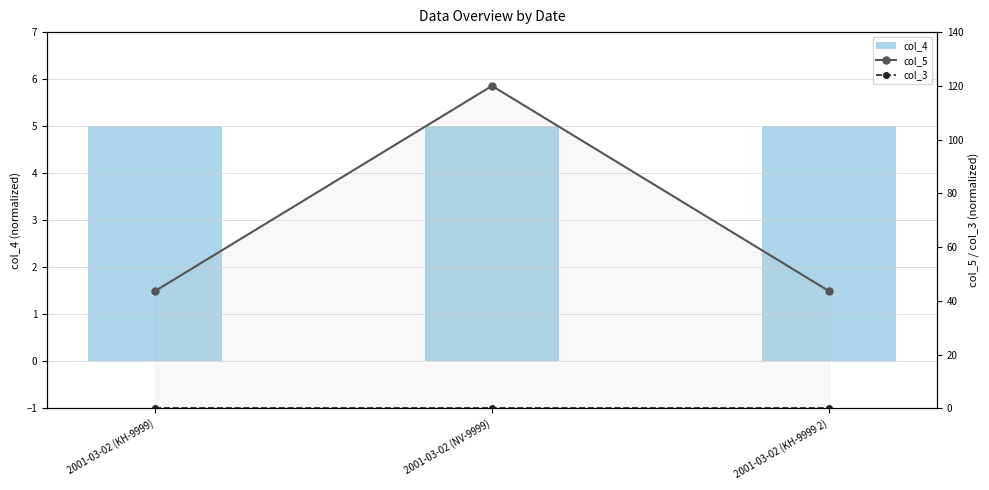

Count the number of data series in this chart.

3